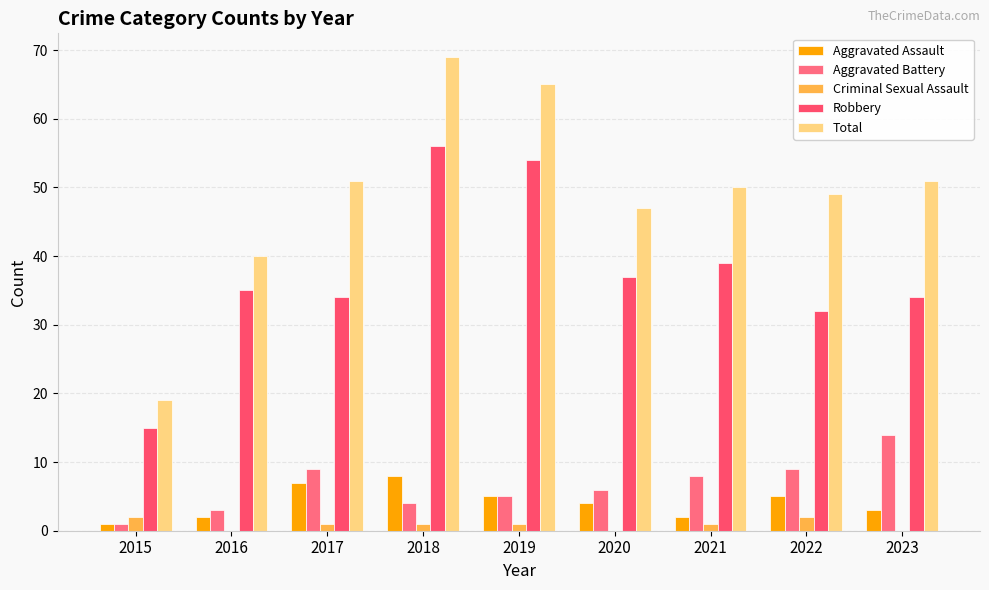

Does the chart contain stacked bars?

No